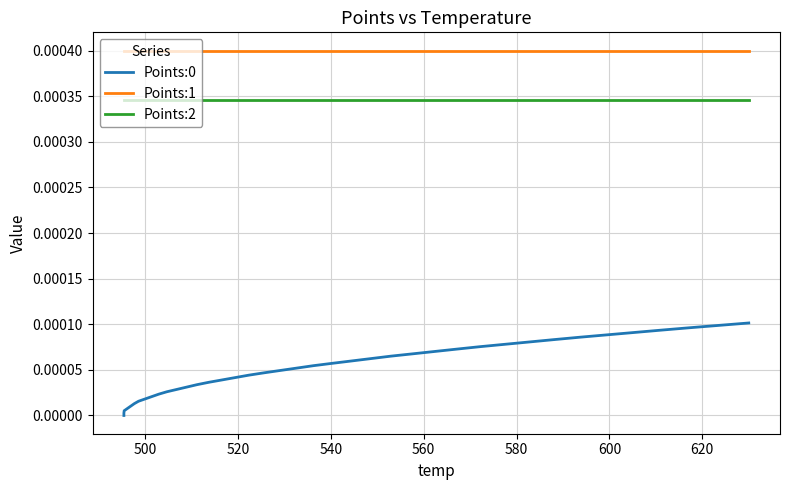

Does the chart display data point markers on the line(s)?

No